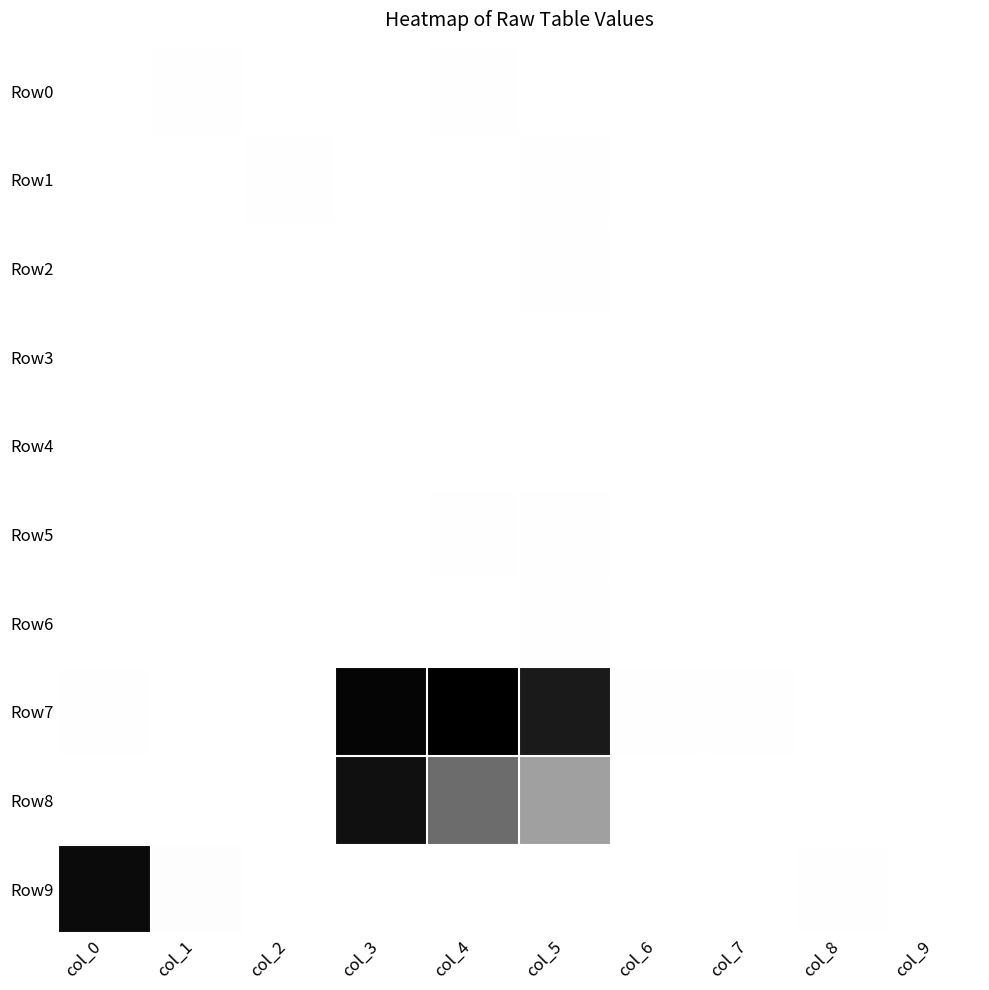

Between col_8 and col_6, which is larger?

col_8